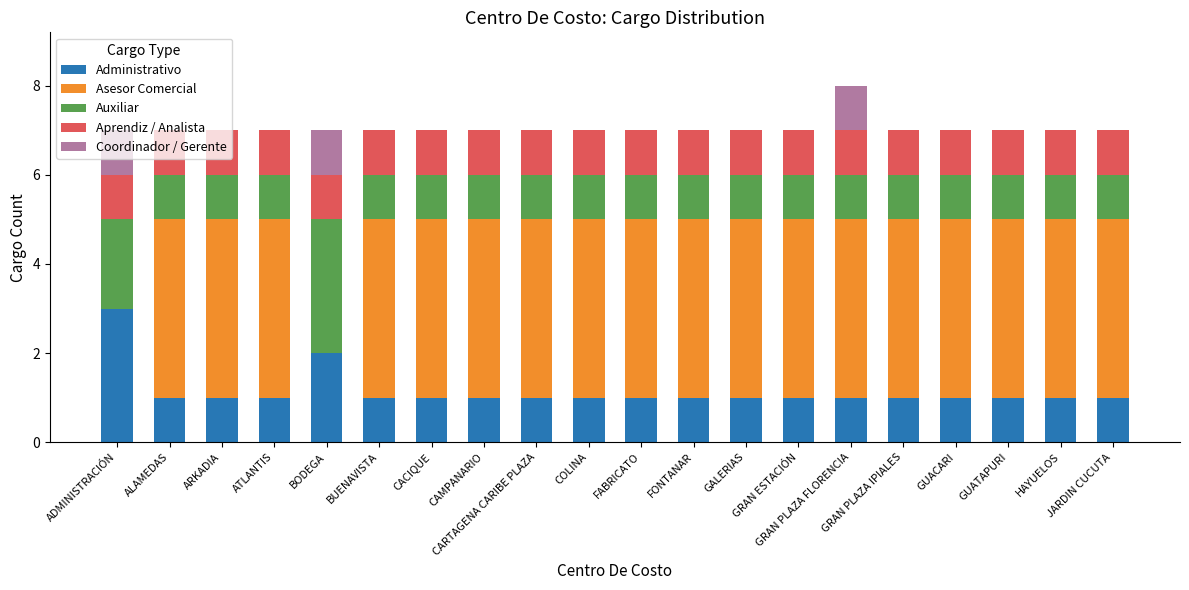

Read the Aprendiz / Analista value at GUACARI.

1